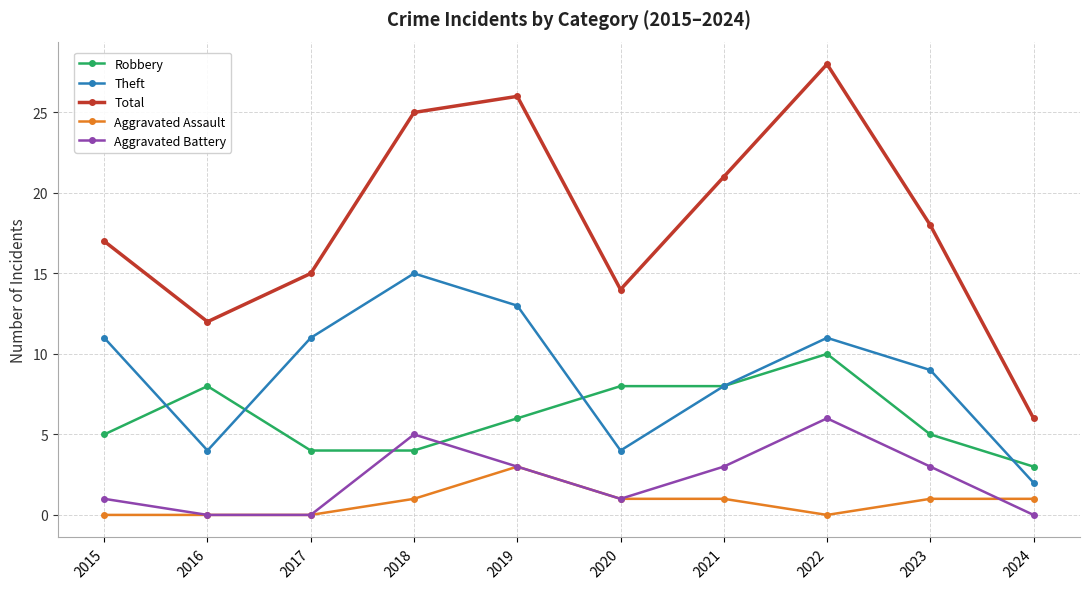

Reading right to left, what are all the values shown in this chart?

Robbery: 2024=3	2023=5	2022=10	2021=8	2020=8	2019=6	2018=4	2017=4	2016=8	2015=5
Theft: 2024=2	2023=9	2022=11	2021=8	2020=4	2019=13	2018=15	2017=11	2016=4	2015=11
Total: 2024=6	2023=18	2022=28	2021=21	2020=14	2019=26	2018=25	2017=15	2016=12	2015=17
Aggravated Assault: 2024=1	2023=1	2022=0	2021=1	2020=1	2019=3	2018=1	2017=0	2016=0	2015=0
Aggravated Battery: 2024=0	2023=3	2022=6	2021=3	2020=1	2019=3	2018=5	2017=0	2016=0	2015=1